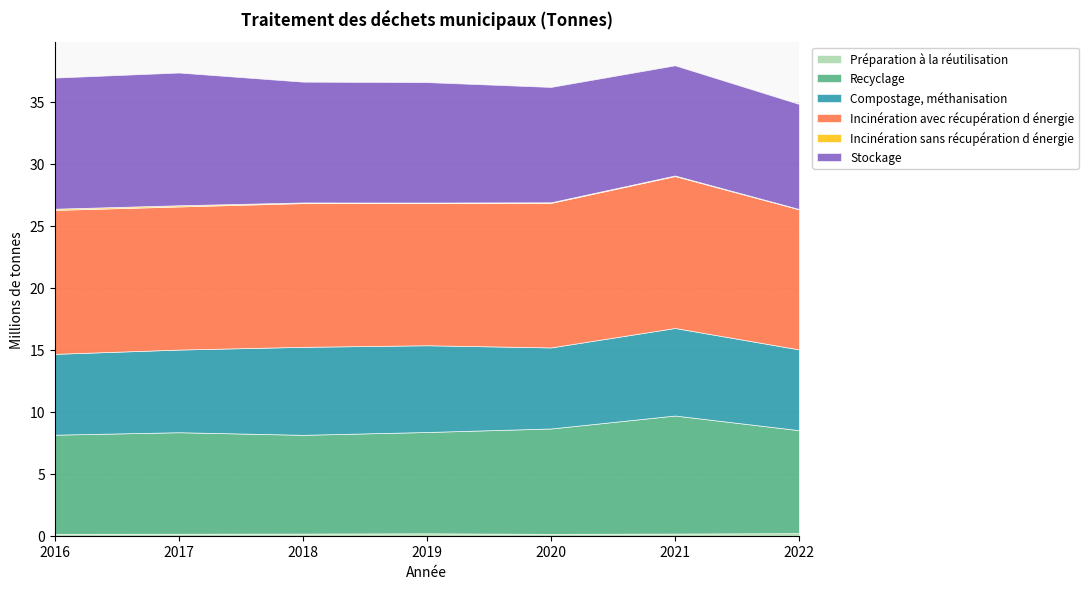

Reading left to right, transcribe all the data shown in this chart.

Préparation à la réutilisation: 2016=152240	2017=161420	2018=173600	2019=193840	2020=150060	2021=174800	2022=207080
Recyclage: 2016=7992480	2017=8181820	2018=7960410	2019=8168220	2020=8494980	2021=9514950	2022=8301600
Compostage, méthanisation: 2016=6515870	2017=6661520	2018=7092490	2019=6992120	2020=6532870	2021=7056480	2022=6510560
Incinération avec récupération d énergie: 2016=11602270	2017=11535960	2018=11584860	2019=11451940	2020=11647980	2021=12245380	2022=11291050
Incinération sans récupération d énergie: 2016=98760	2017=97680	2018=53290	2019=52990	2020=52150	2021=47580	2022=28600
Stockage: 2016=10568570	2017=10700100	2018=9738030	2019=9706500	2020=9298410	2021=8881620	2022=8465390